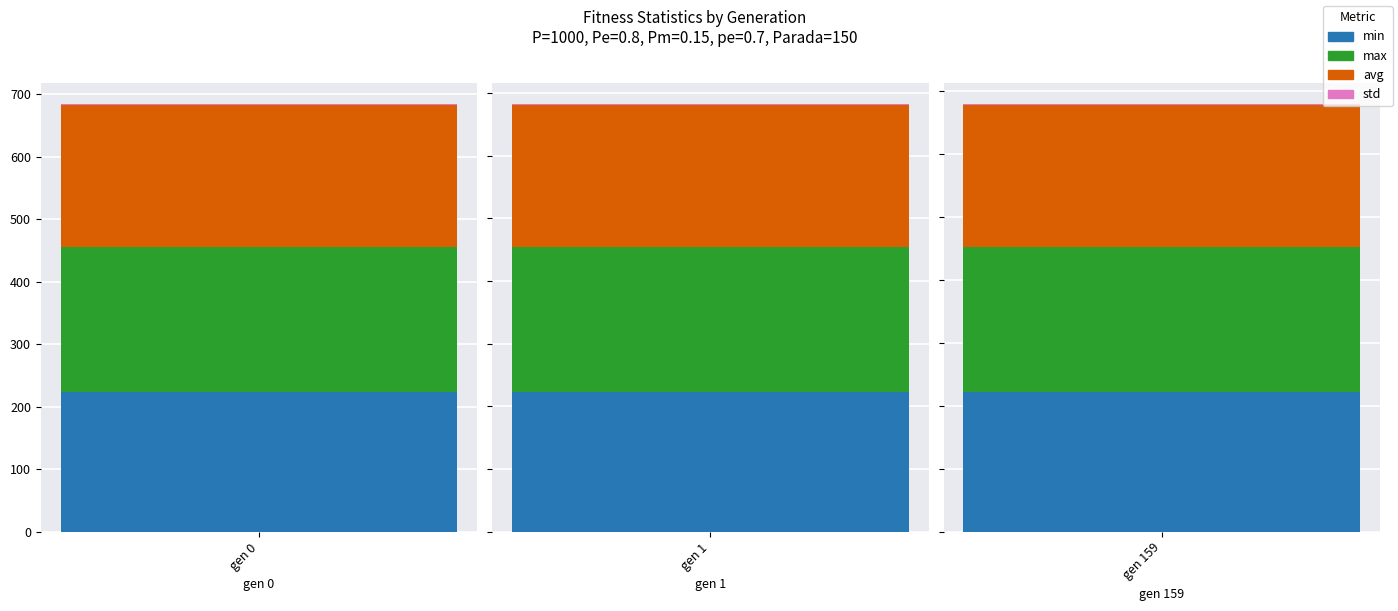

Which series has the largest range (max minus min)?

min